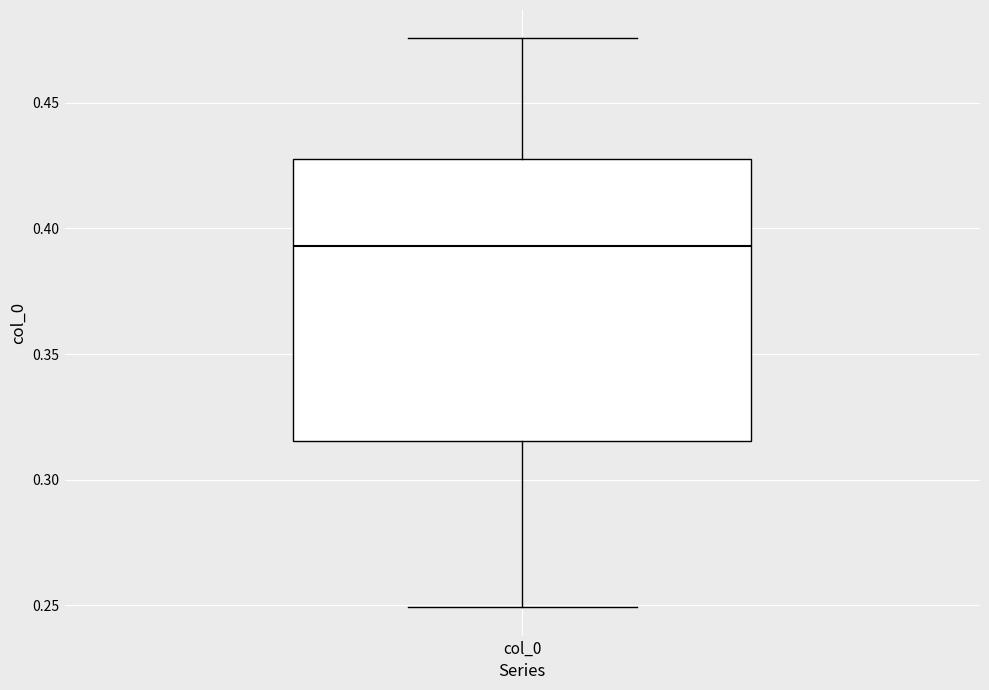

Transcribe this box plot: give where the median line is, the range the box spans, and where the two whiskers end, as read against the y-axis. The values are not printed on the chart, so give them approximately, as read against the axis.

median 0.395, box 0.315 to 0.430, whiskers 0.250 to 0.475